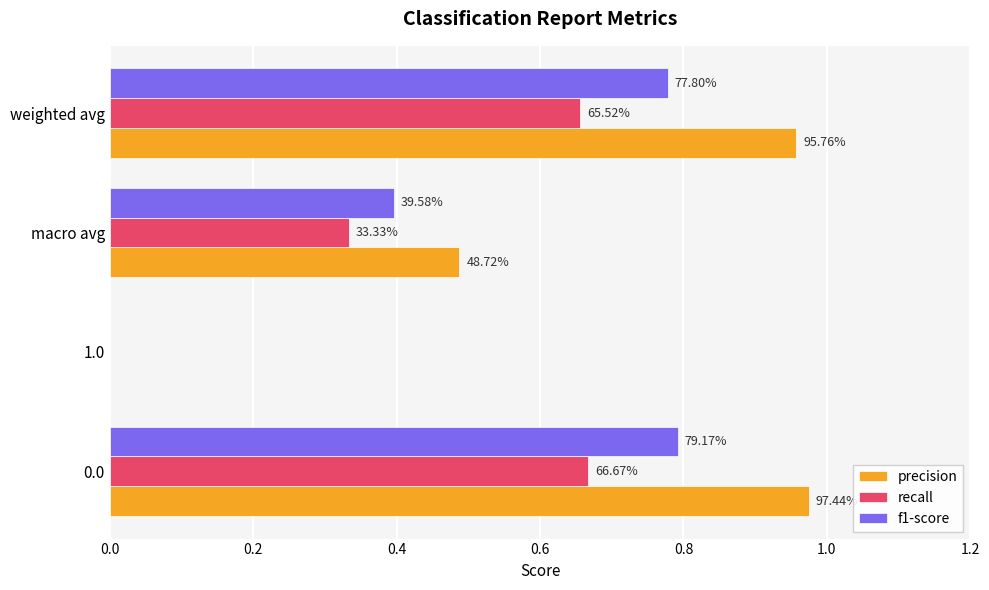

What are all the series names shown in the legend?

precision, recall, f1-score